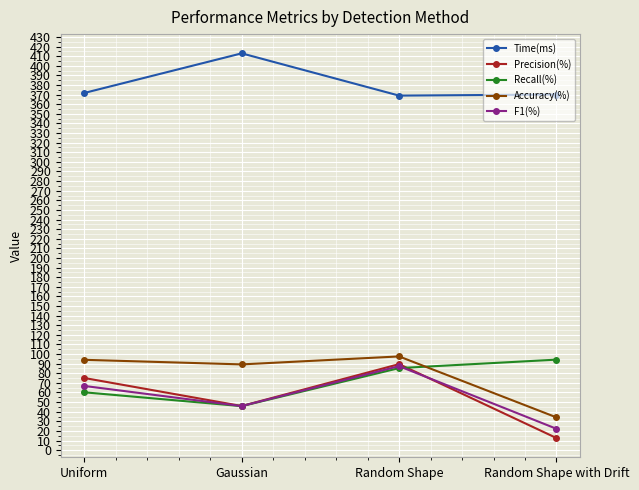

Count the number of categories in the chart.

4